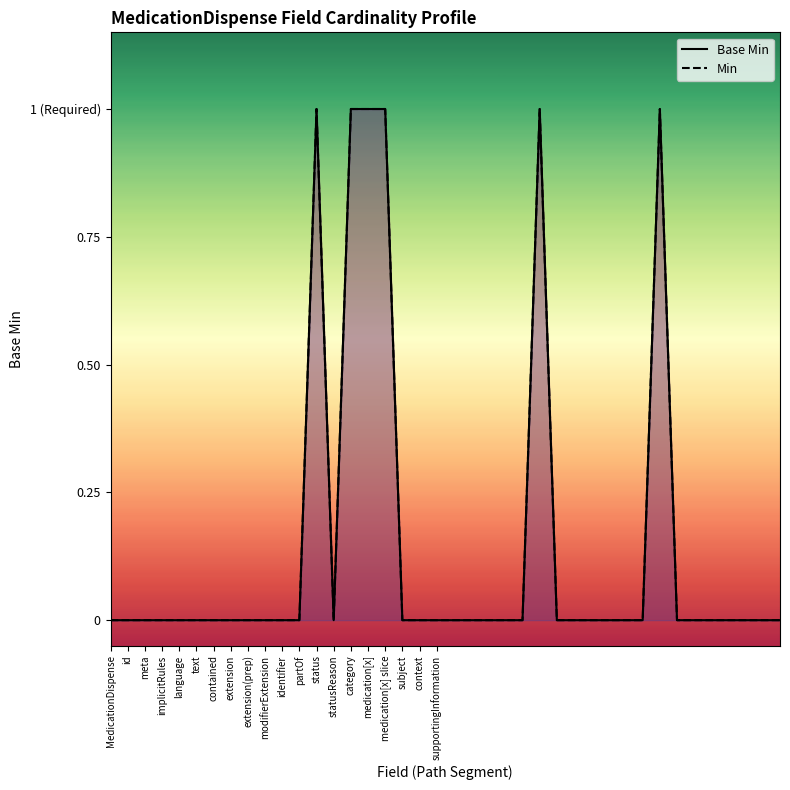

True or false: Base Min and Min cross at least once.

False